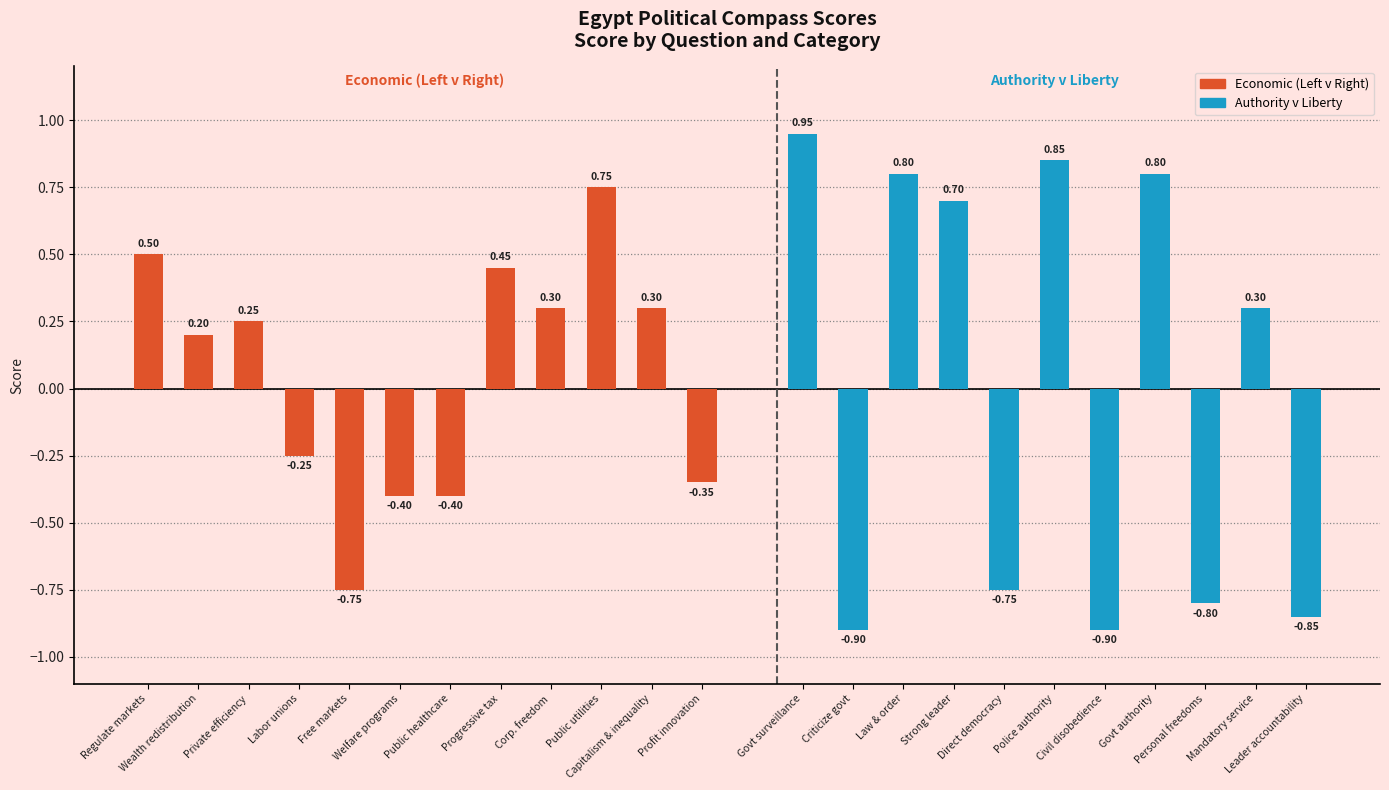

List the labels in order of value, largest first.

Public utilities, Regulate markets, Progressive tax, Corp. freedom, Capitalism & inequality, Private efficiency, Wealth redistribution, Labor unions, Profit innovation, Welfare programs, Public healthcare, Free markets